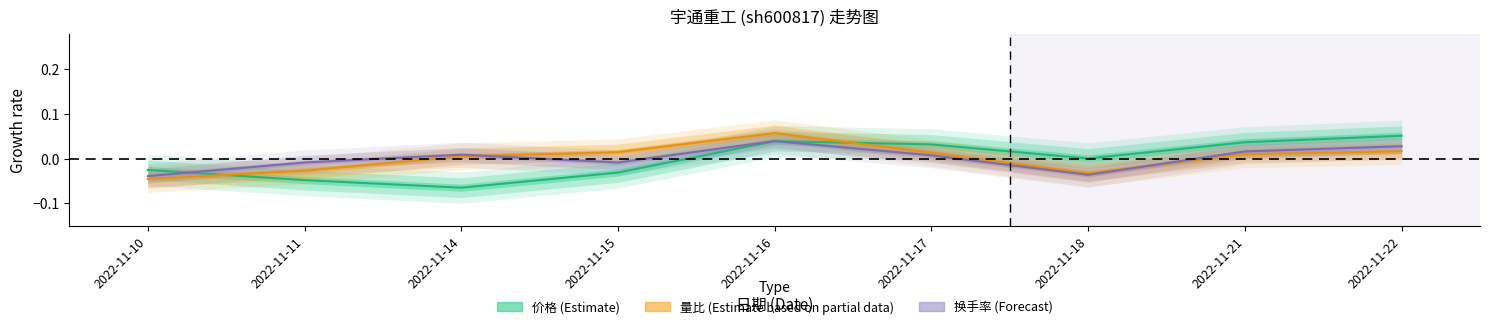

In 量比 (Estimate based on partial data), how many points are lower than both neighbors (excluding endpoints)?

1